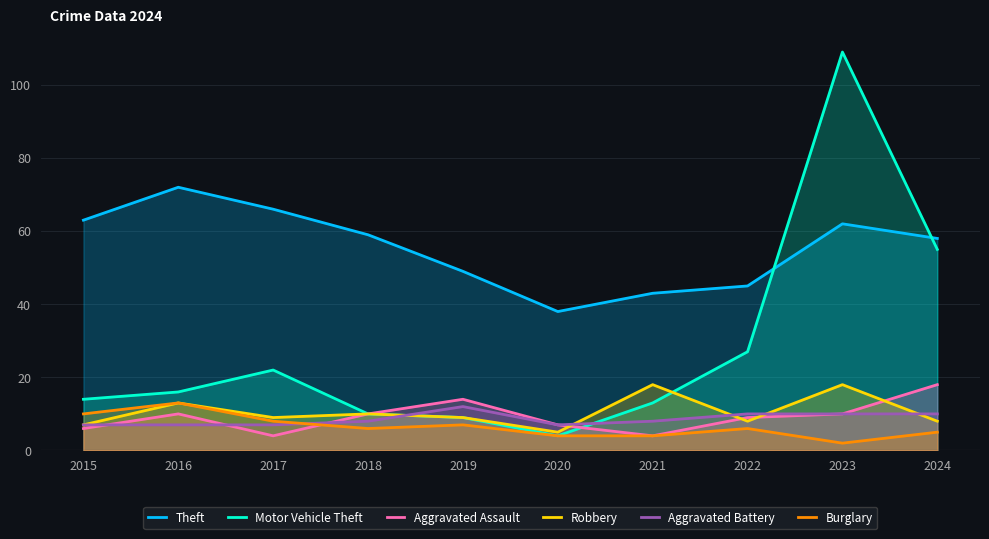

What is the average value of the Burglary series?

6